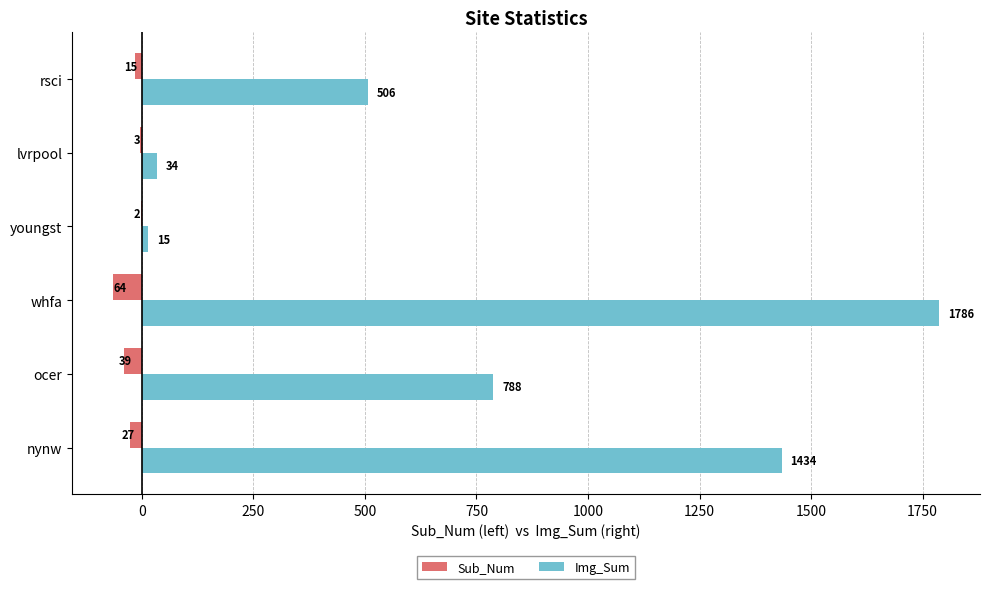

What is the sum of the Sub_Num values at youngst and rsci?

-17